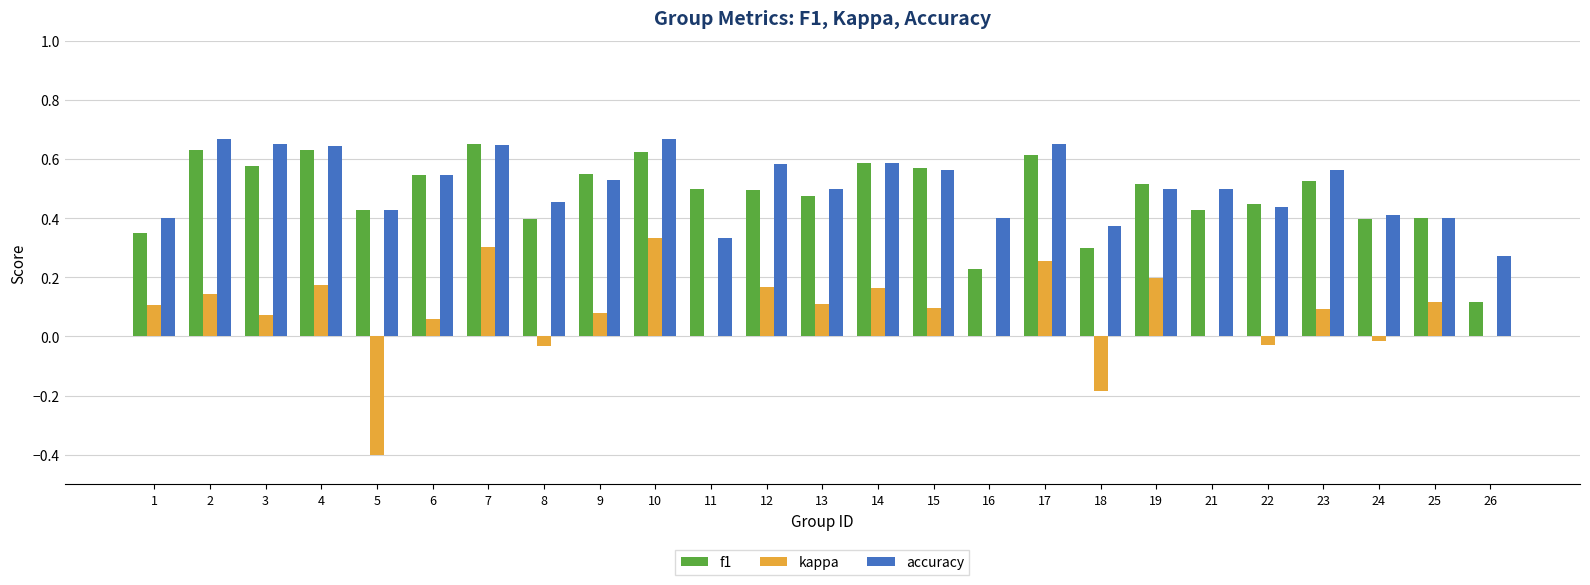

What is the sum of all accuracy values?

12.7